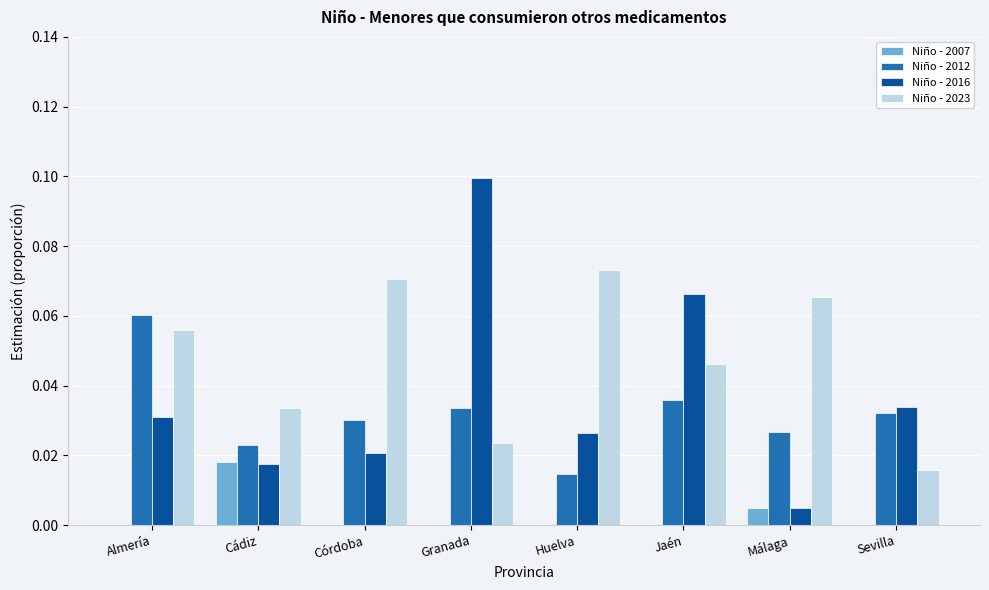

Between Almería and Córdoba, which series saw the biggest shift?

Niño - 2012